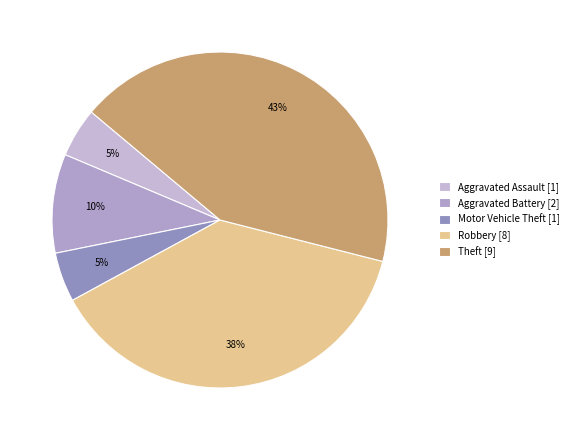

How much of the chart is everything except Robbery?

61.9%